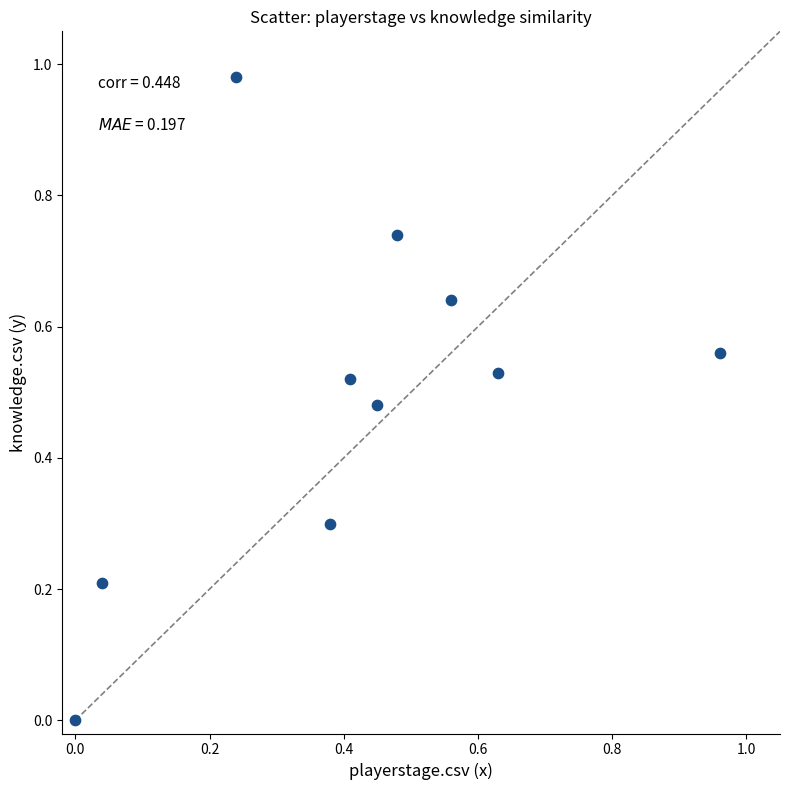

What is the average X value?

0.4